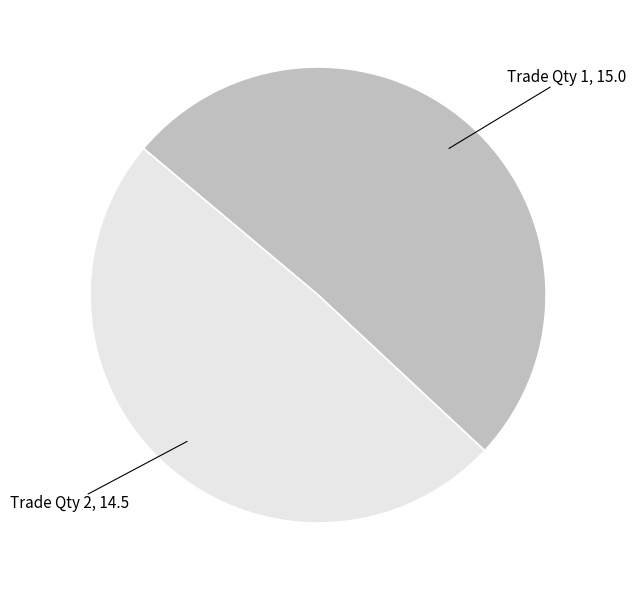

How many segments does this pie chart have?

2